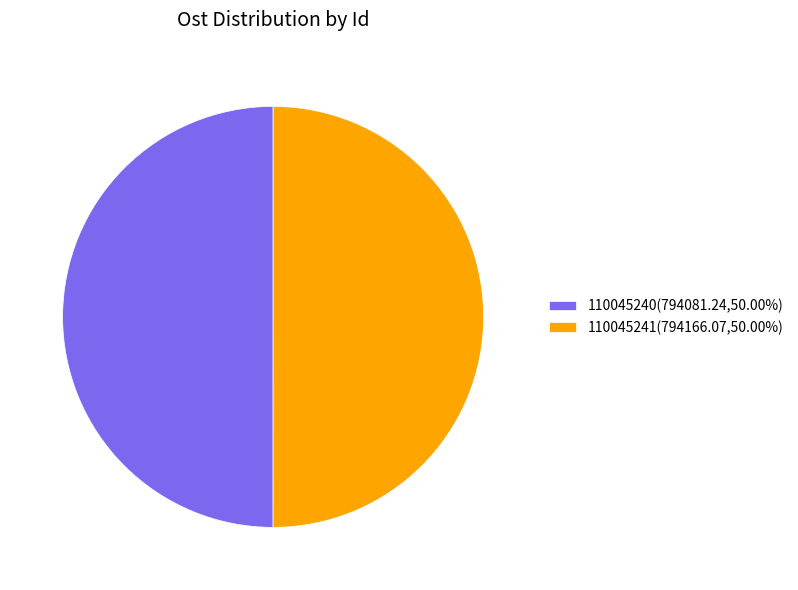

Combined, do 110045240(794081.24,50.00%) and 110045241(794166.07,50.00%) account for over 50%?

Yes